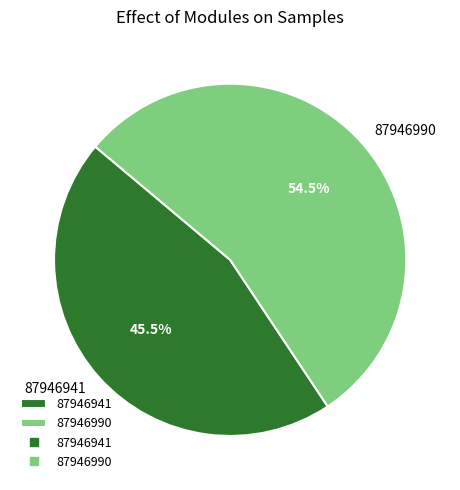

How many slices are in this pie chart?

2